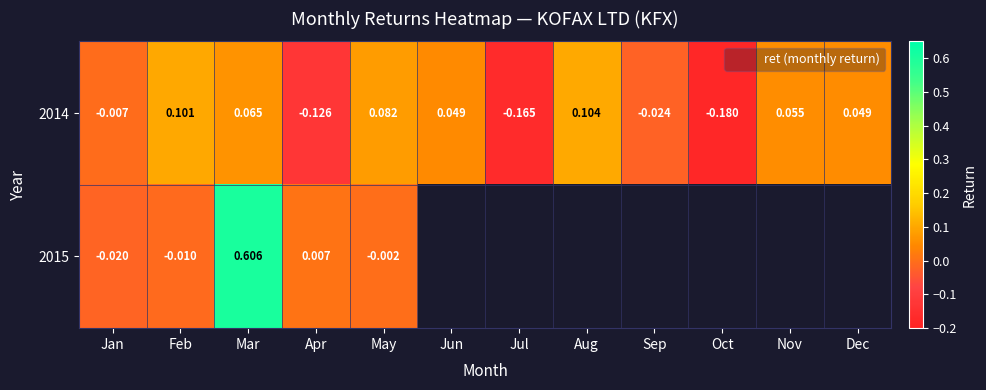

How many negative values does the 2014 series have?

5